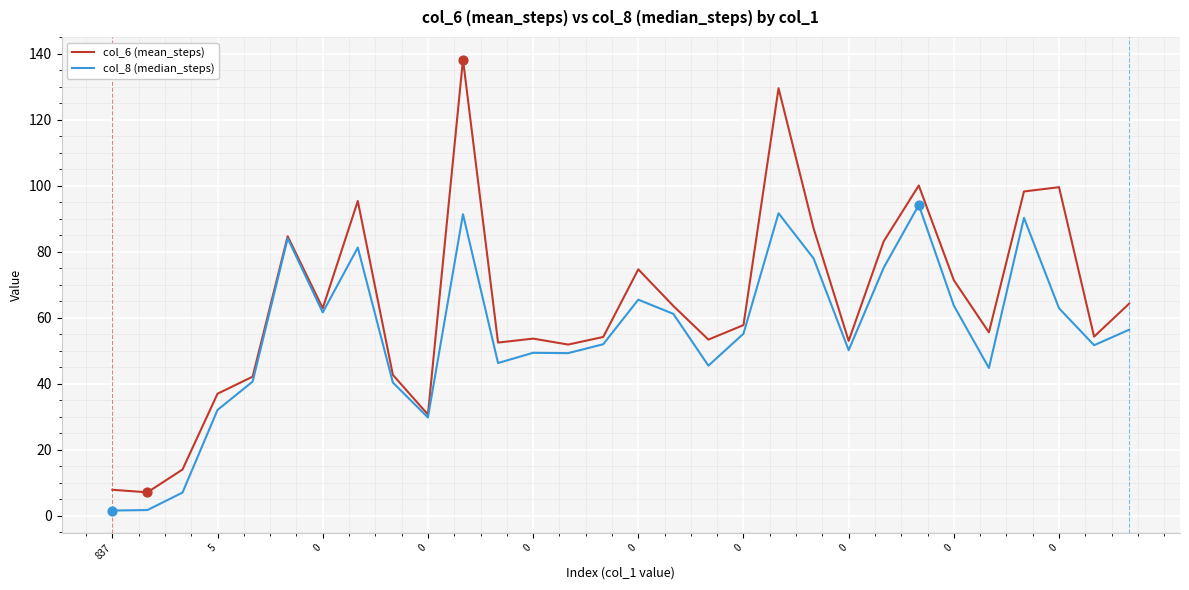

Which series has the widest spread of values?

col_6 (mean_steps)